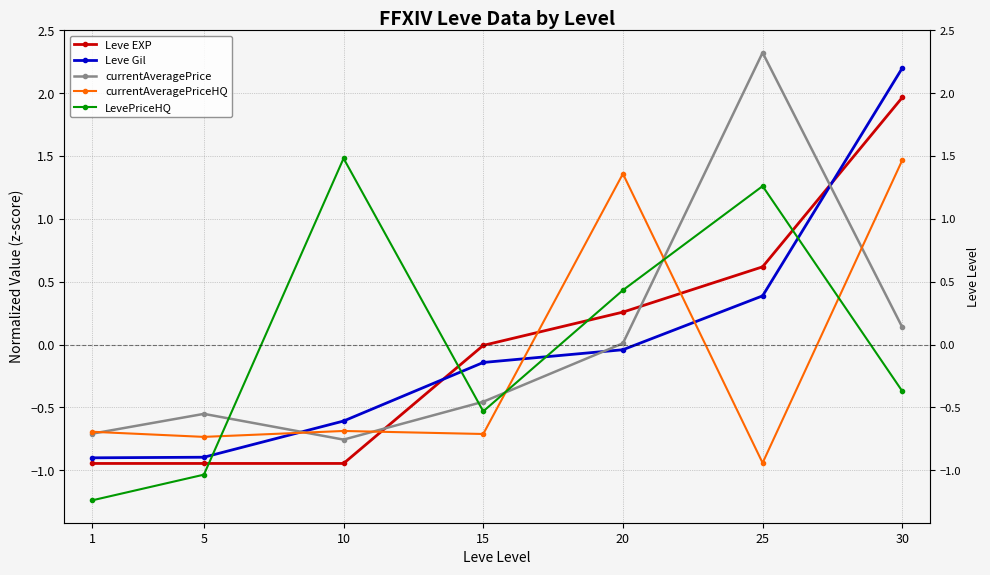

What is the difference between the second highest and minimum values in the currentAveragePrice series?

0.9